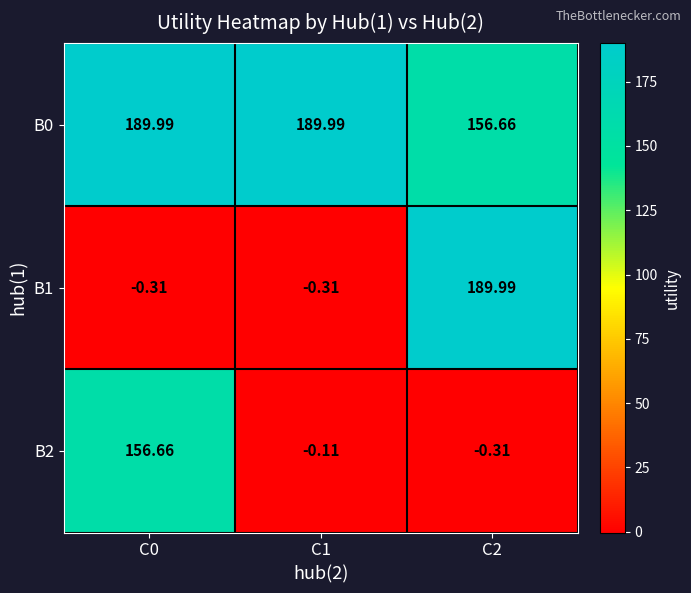

What is the smallest value displayed?

-0.3